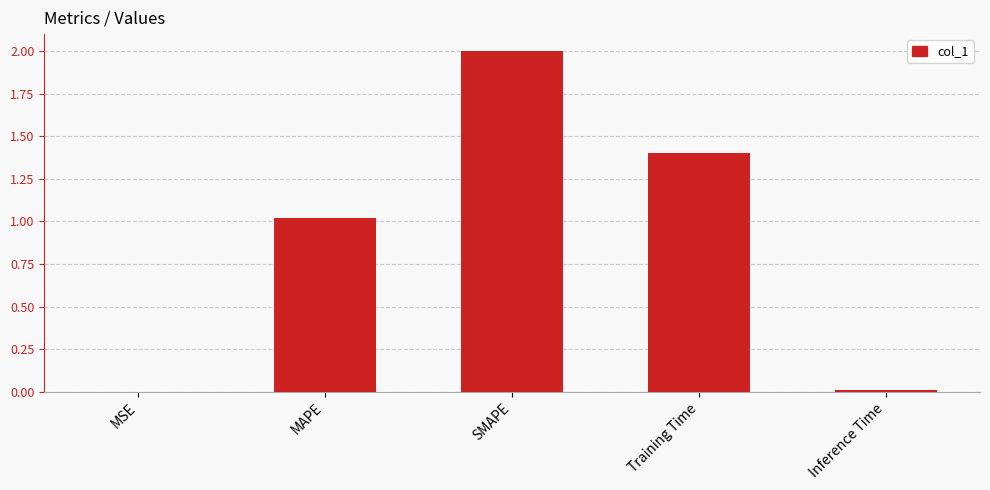

What is the sum of the values at Inference Time and SMAPE?

2.0